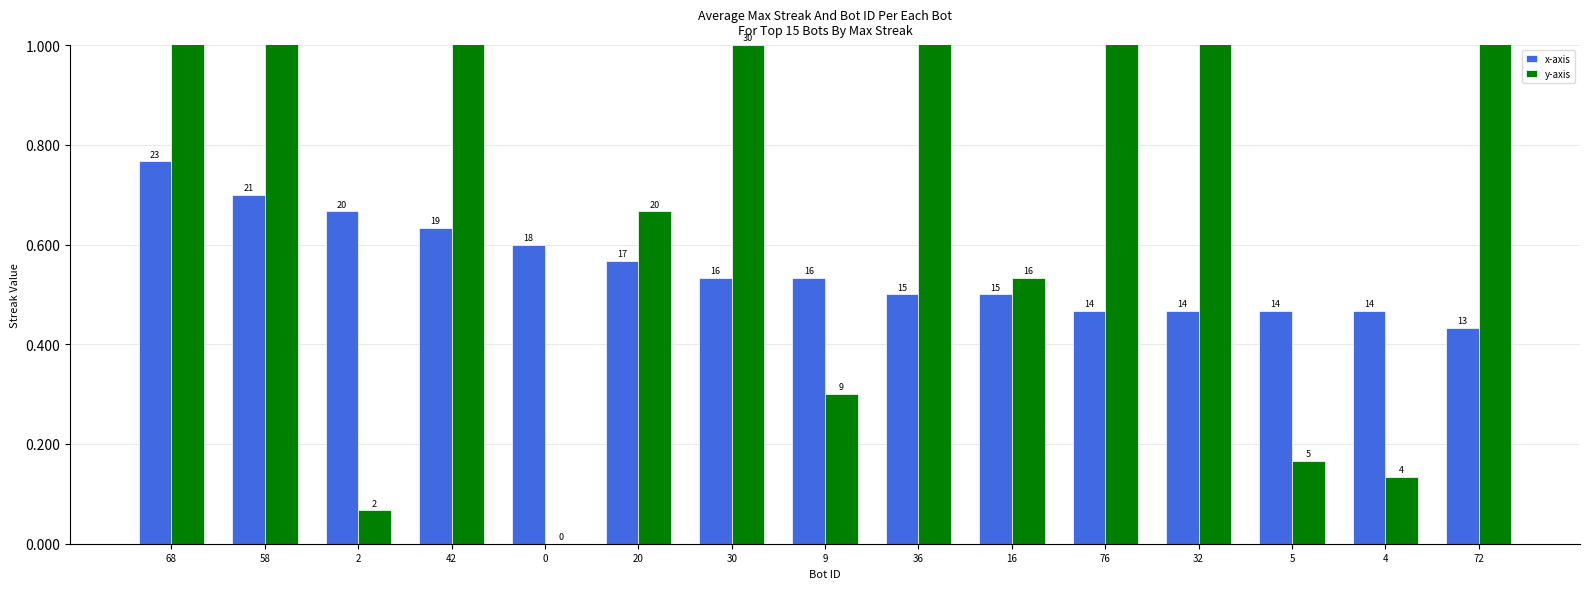

Rank the categories by y-axis value from highest to lowest.

76, 72, 68, 58, 42, 36, 32, 30, 20, 16, 9, 5, 4, 2, 0